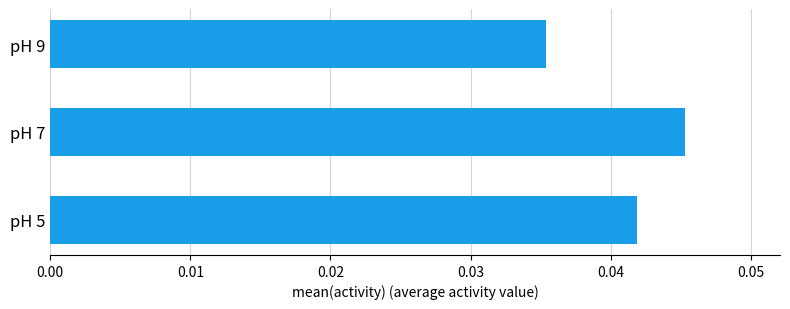

Which has a higher value, pH 9 or pH 5?

pH 5